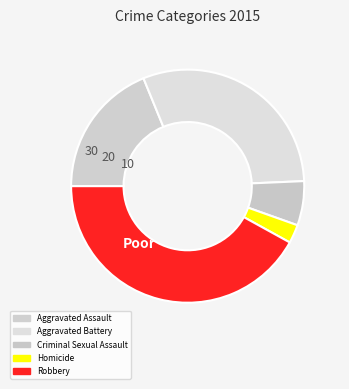

What is the change in value from Aggravated Assault to Criminal Sexual Assault?

-64